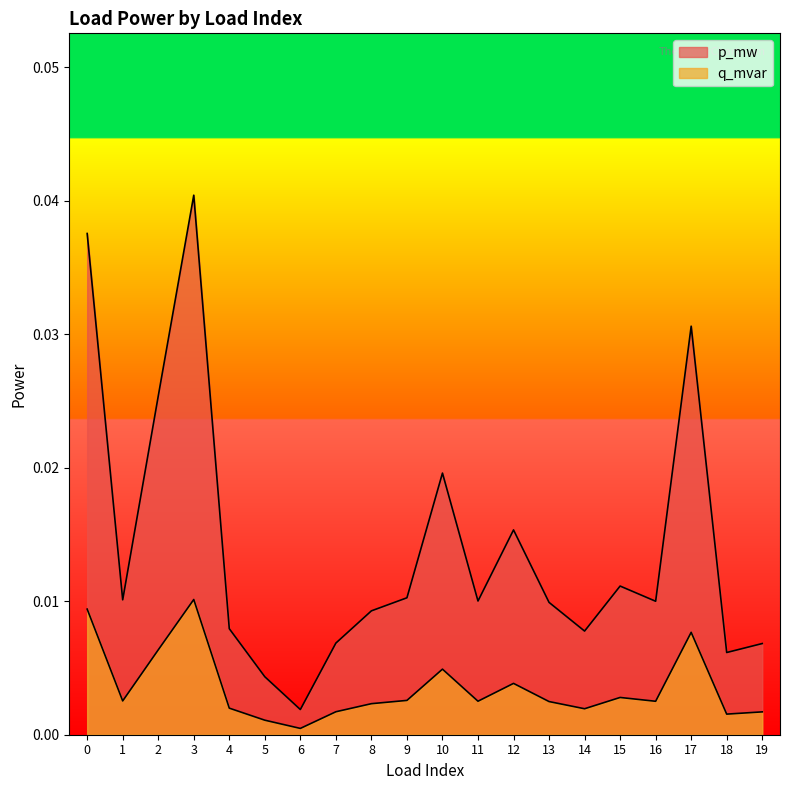

In q_mvar, how many points are lower than both neighbors (excluding endpoints)?

6